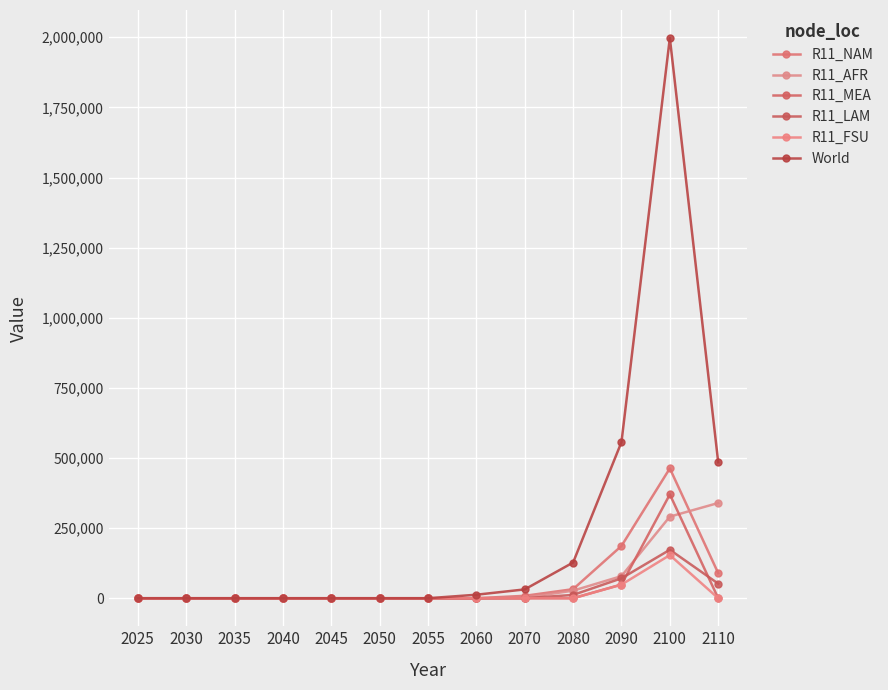

In World, how many points are higher than both neighbors (excluding endpoints)?

1